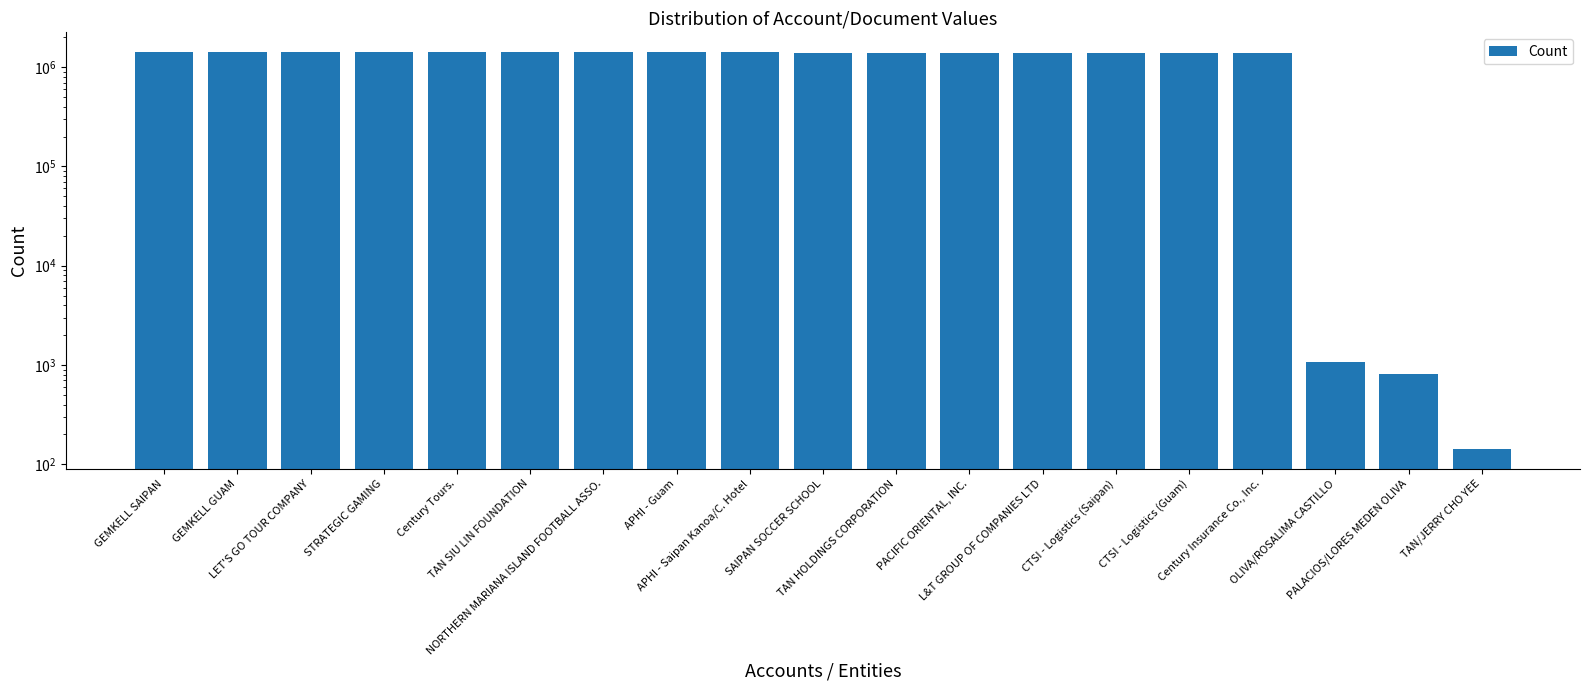

Reading left to right, transcribe all the data shown in this chart.

1415813	1415384	1415267	1415032	1414691	1413836	1413264	1409390	1409131	1402926	1401497	1401434	1401378	1401236	1401207	1401179	1074	813	143